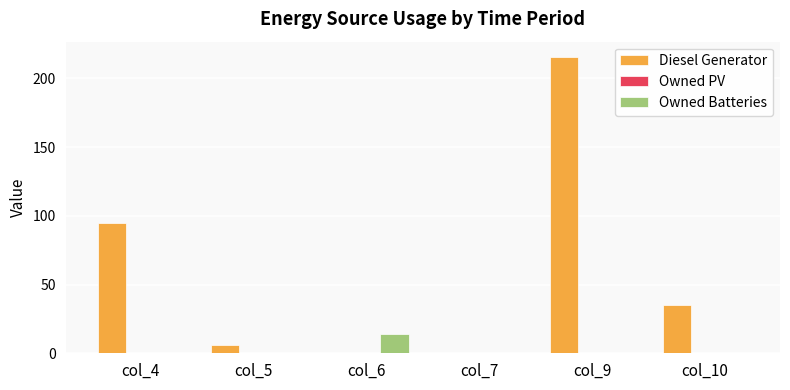

How many groups of bars are there?

6